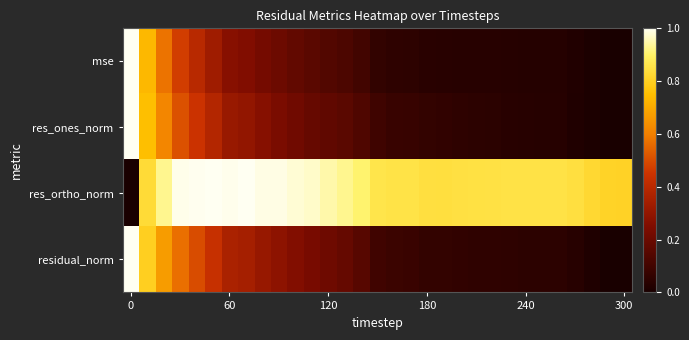

Reading right to left, list all the values displayed in this chart.

mse: 0.0	0.0	0.0	0.0	0.0	0.0	0.0	0.0	0.0	0.0	0.0	0.0	0.0	0.0	0.1	0.1	0.1	0.1	0.1	0.2	0.2	0.2	0.2	0.3	0.3	0.3	0.4	0.5	0.6	0.7	1.0
res_ones_norm: 0.0	0.0	0.0	0.0	0.0	0.0	0.0	0.0	0.0	0.0	0.1	0.1	0.1	0.1	0.1	0.1	0.1	0.2	0.2	0.2	0.2	0.2	0.3	0.3	0.3	0.4	0.4	0.5	0.6	0.7	1.0
res_ortho_norm: 0.8	0.8	0.8	0.8	0.9	0.9	0.9	0.9	0.9	0.8	0.8	0.8	0.8	0.9	0.9	0.9	0.9	0.9	0.9	1.0	1.0	1.0	1.0	1.0	1.0	1.0	1.0	1.0	0.9	0.8	0.0
residual_norm: 0.0	0.0	0.0	0.0	0.0	0.0	0.0	0.1	0.1	0.1	0.1	0.1	0.1	0.1	0.1	0.1	0.2	0.2	0.2	0.2	0.3	0.3	0.3	0.3	0.4	0.4	0.5	0.6	0.7	0.8	1.0